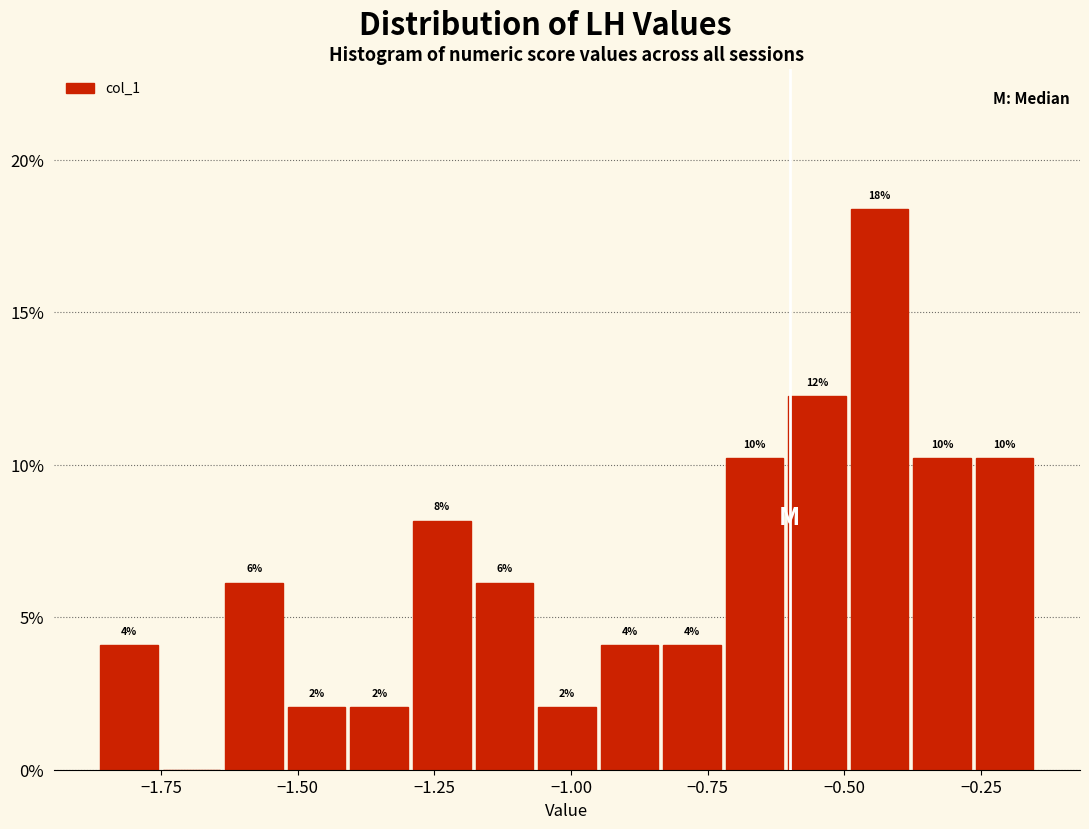

Read against the x-axis, roughly where is the centre of the tallest bar?

-0.45